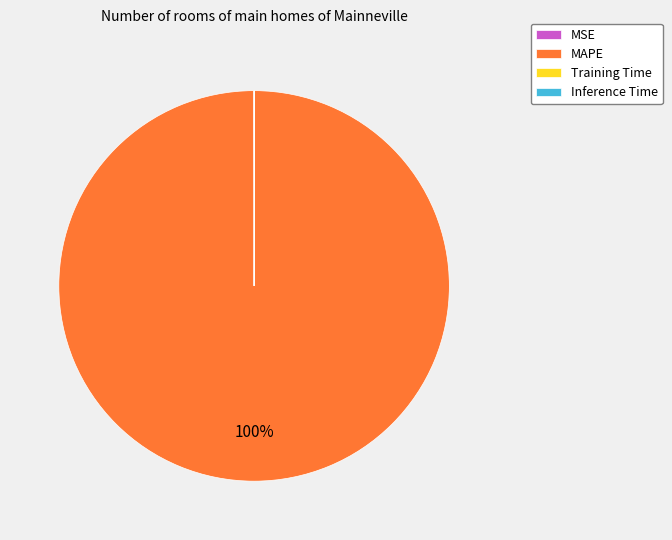

To the nearest percent, what is the difference between the largest and smallest slice percentages?

100%